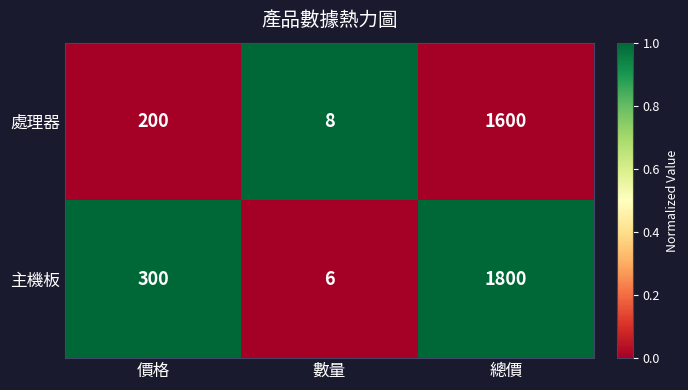

Reading left to right, what are all the values shown in this chart?

處理器: 價格=200	數量=8	總價=1600
主機板: 價格=300	數量=6	總價=1800